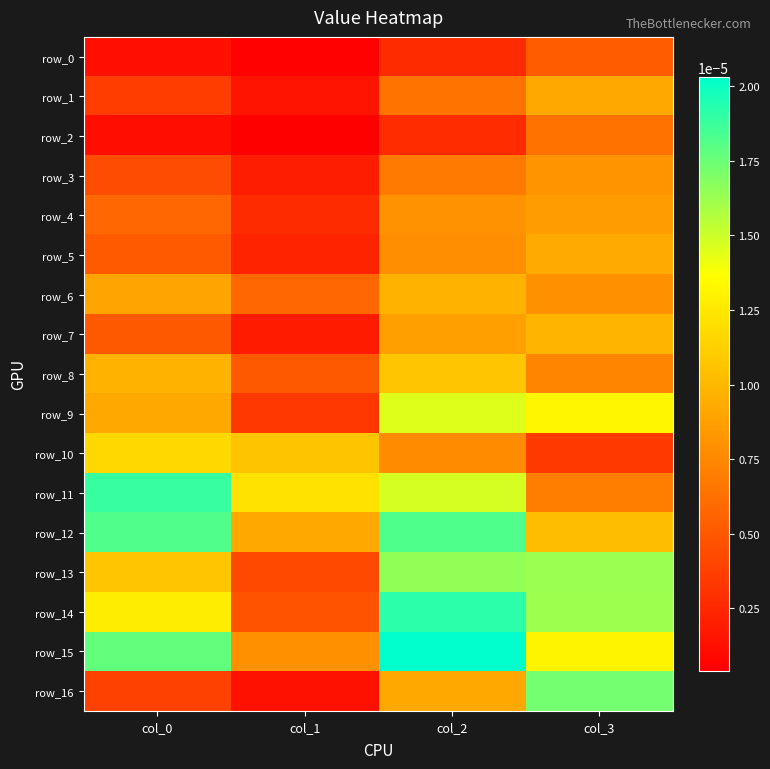

The row_8 series shows 0.0 at col_1. True or false?

False